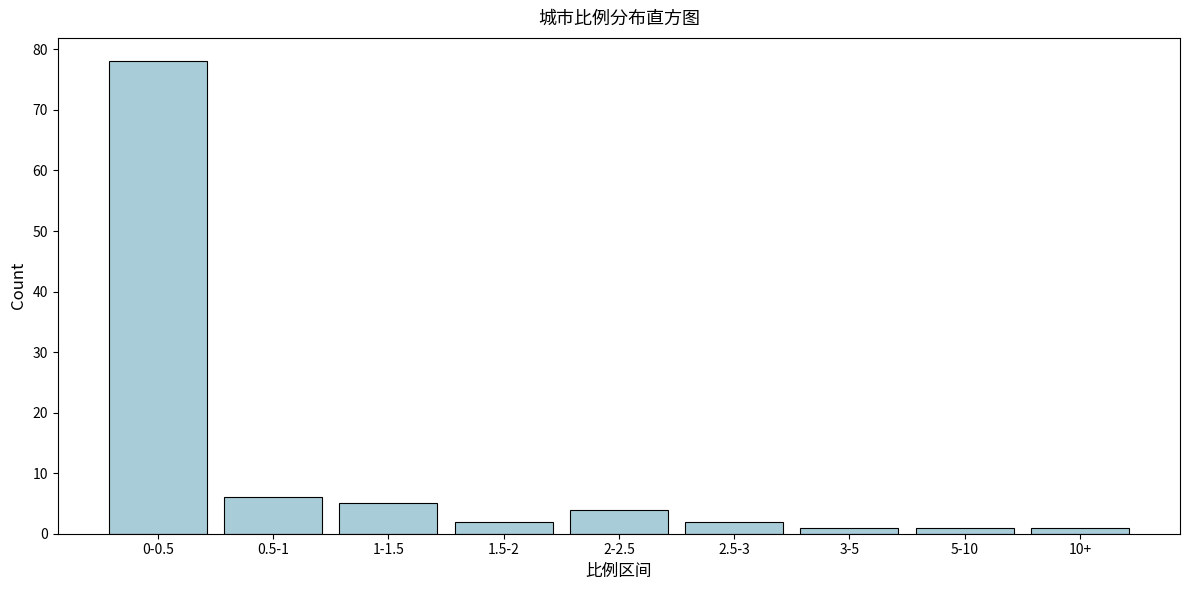

Reading left to right, extract all data points from this chart.

0-0.5=78	0.5-1=6	1-1.5=5	1.5-2=2	2-2.5=4	2.5-3=2	3-5=1	5-10=1	10+=1